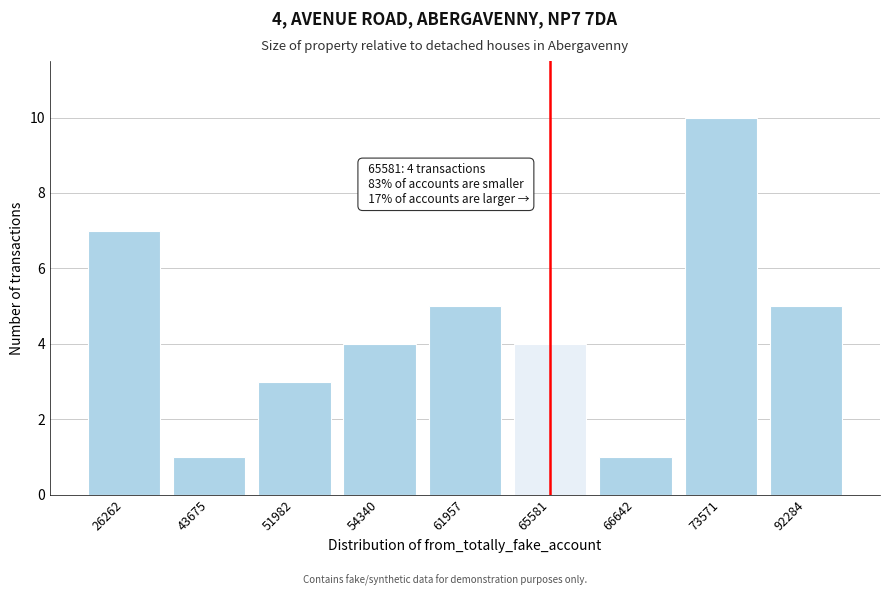

Reading left to right, extract all data points from this chart.

7	1	3	4	5	4	1	10	5